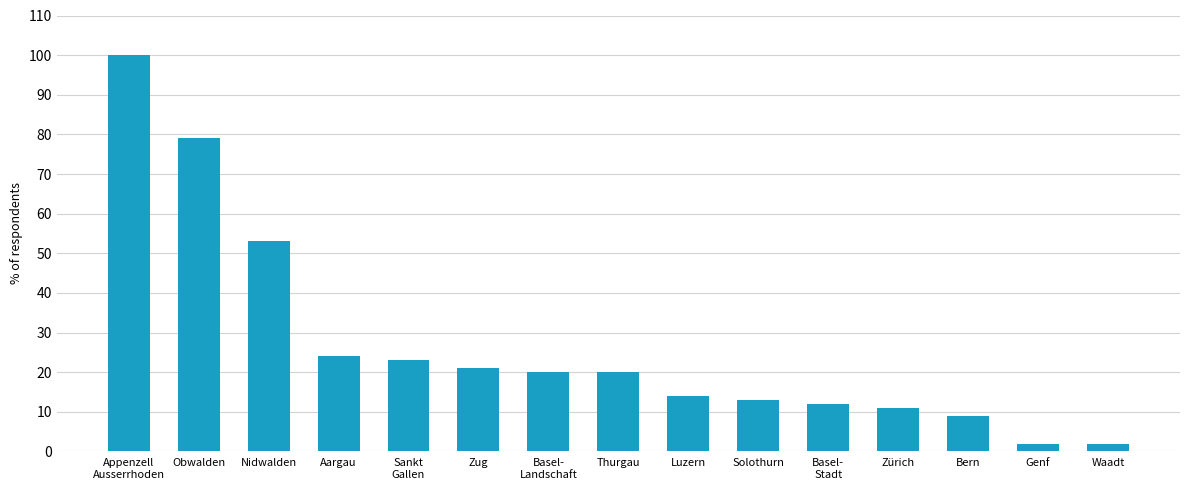

Is it true that the value at Obwalden is 26?

False